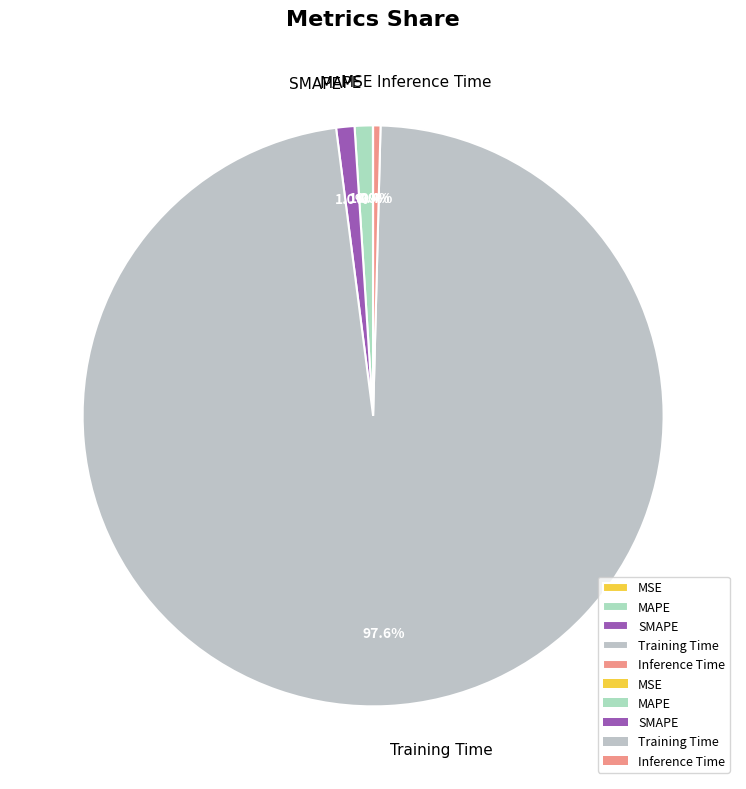

The MAPE slice represents 1% of the pie. True or false?

True